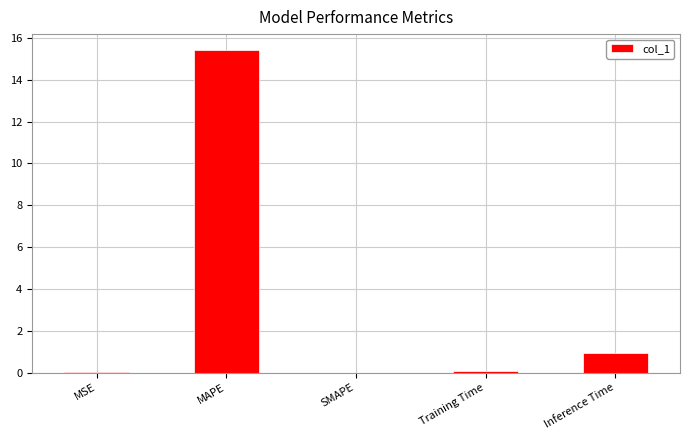

True or false: the data shows 4.8 at SMAPE.

False